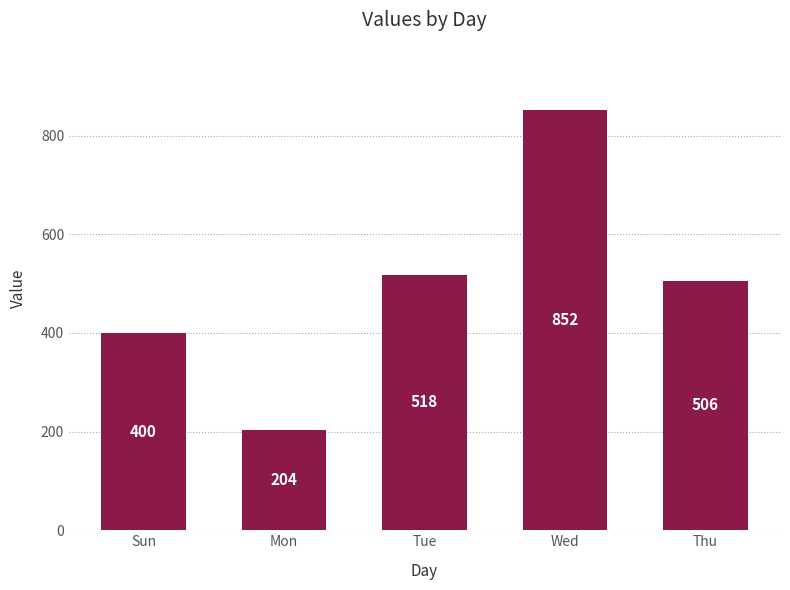

The chart shows a value of 706 at Sun. True or false?

False